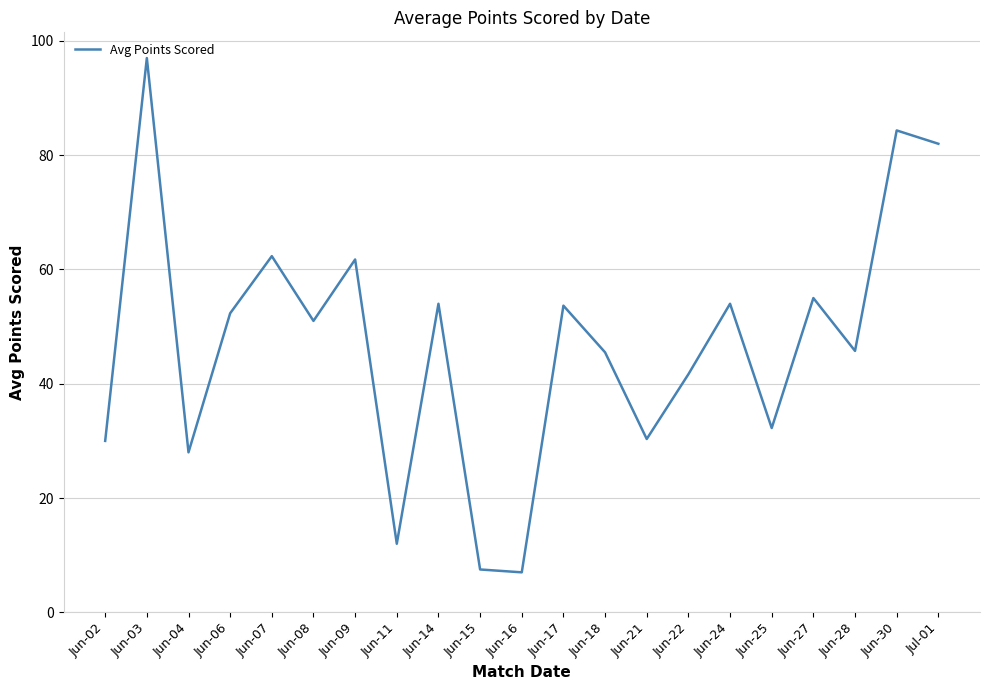

What is the maximum value shown in the chart?

97.0